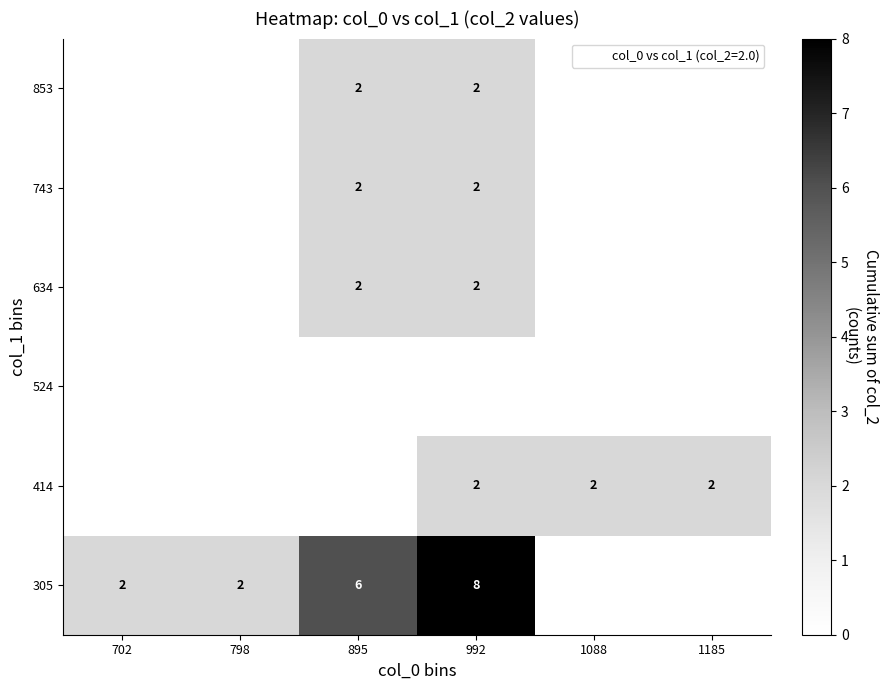

Which series has the largest total across all categories?

305